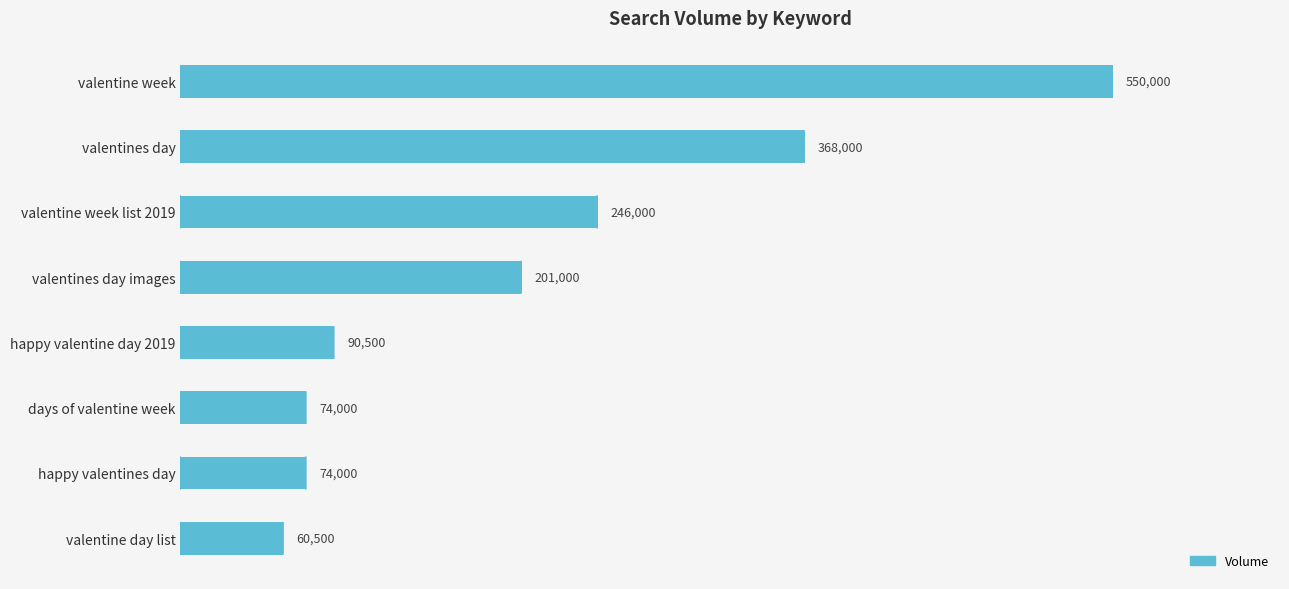

Which label corresponds to the smallest value in the chart?

valentine day list